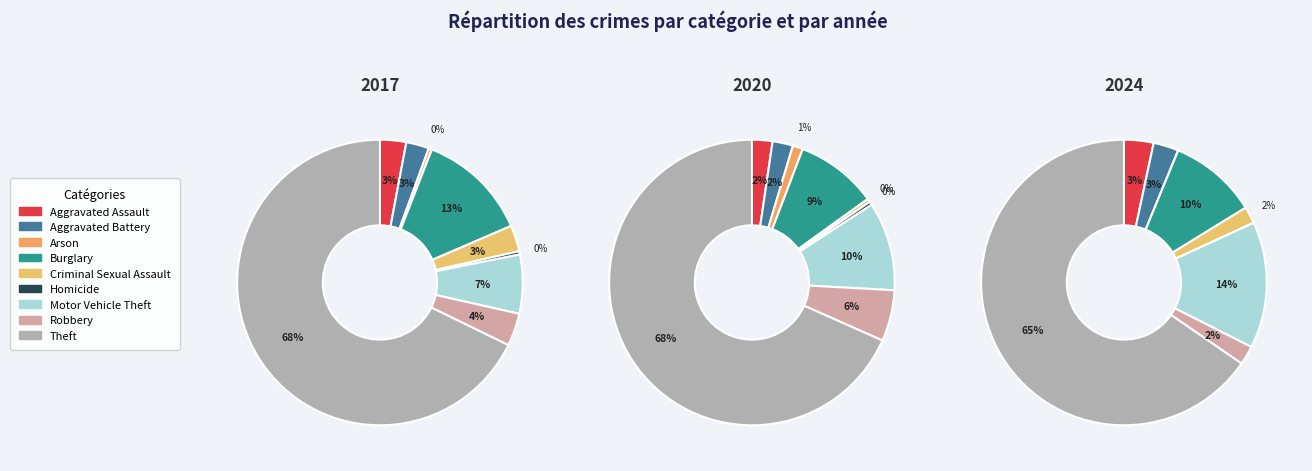

Which has a higher value, values_2017 or 6?

6